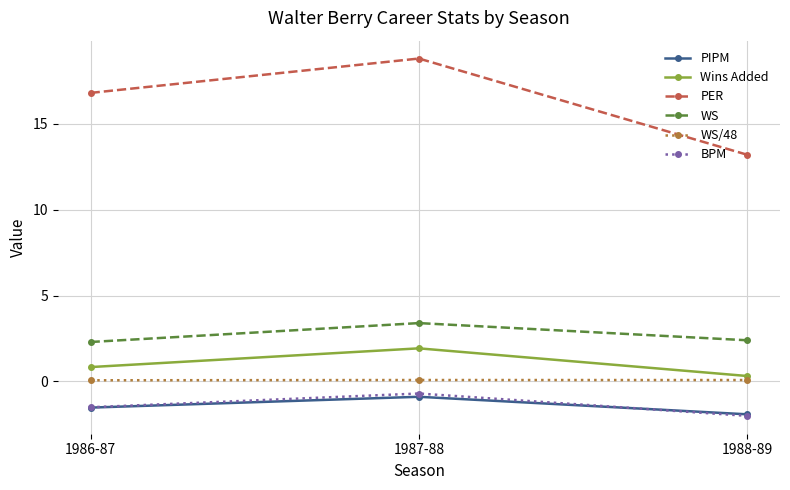

What is the value of the BPM point at the 3rd from the left?

-2.0